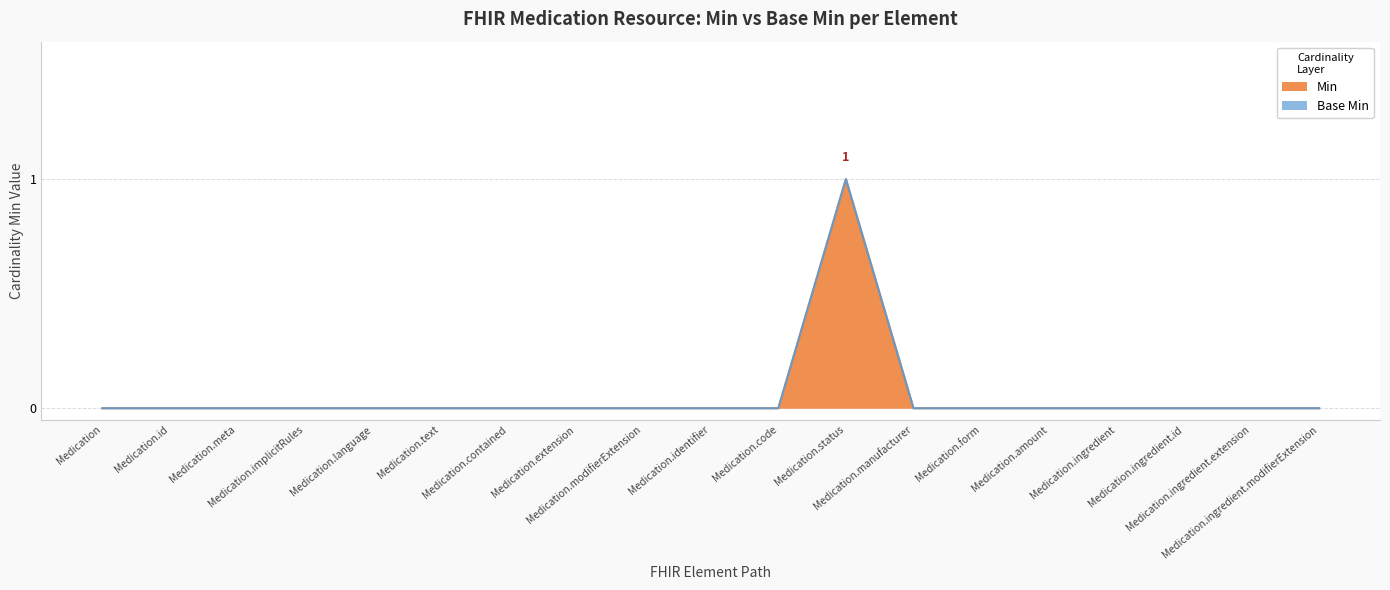

What is the greatest value displayed?

1